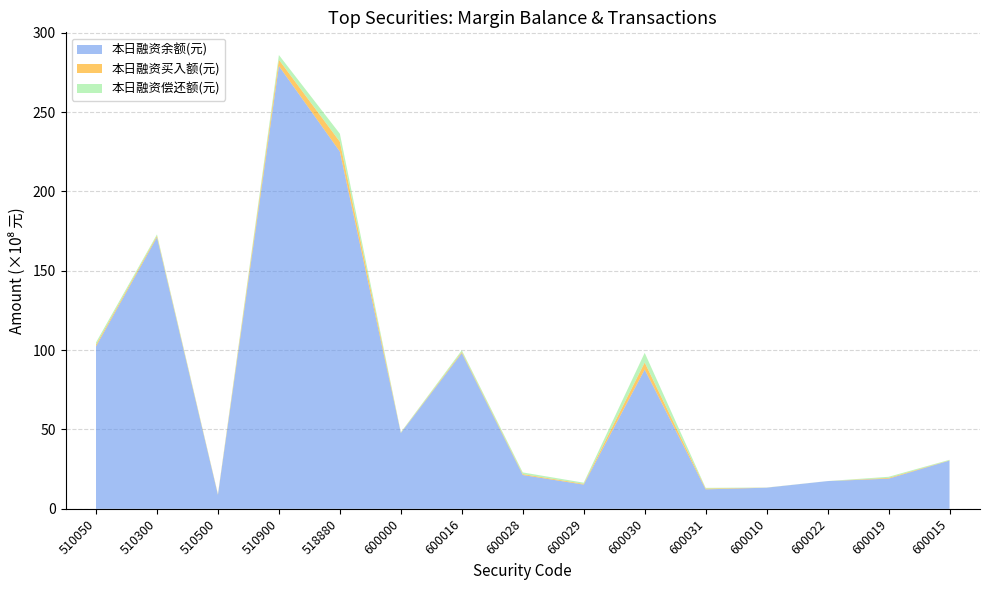

Reading left to right, extract all data points from this chart.

本日融资余额(元): 10230682720	17108326981	876729836	27904014152	22510944961	4775933378	9814675004	2130978593	1525842463	8777348349	1227249675	1332640362	1747328780	1901376172	3040352826
本日融资买入额(元): 111302747	90413019	38888079	393369637	619612038	18942487	72774336	58889171	48395223	443500568	49889019	4240036	0	48941828	14859963
本日融资偿还额(元): 144920642	93673163	17425347	298552623	507368498	30535185	104226910	104182960	73644289	611042359	45070404	6456525	2917864	68162998	34112997